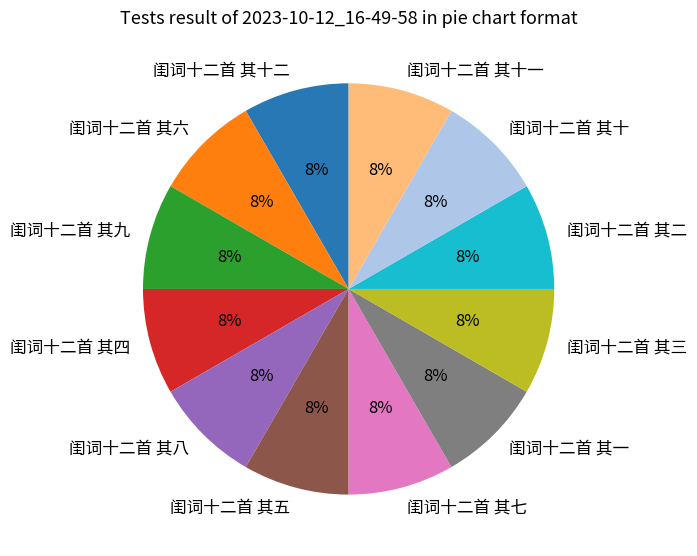

Do 闺词十二首 其二 and 闺词十二首 其七 together represent more than half of the pie?

No